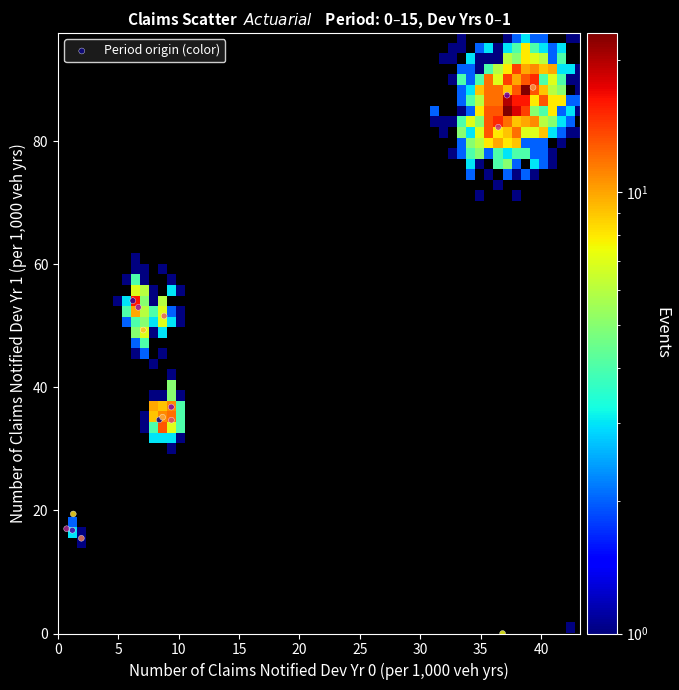

What Y value in the scatter plot is closest to 44?

49.3